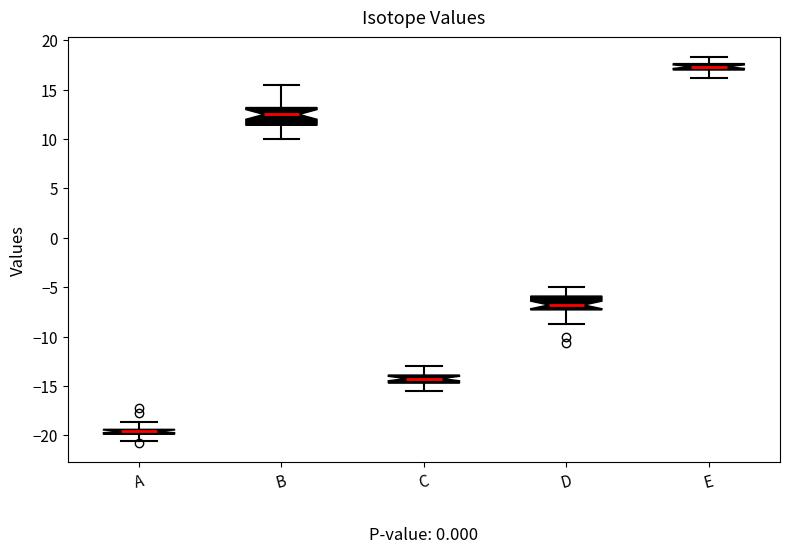

Where is the upper edge of the box for E on the y-axis? The values are not printed on the chart, so give them approximately, as read against the axis.

17.5